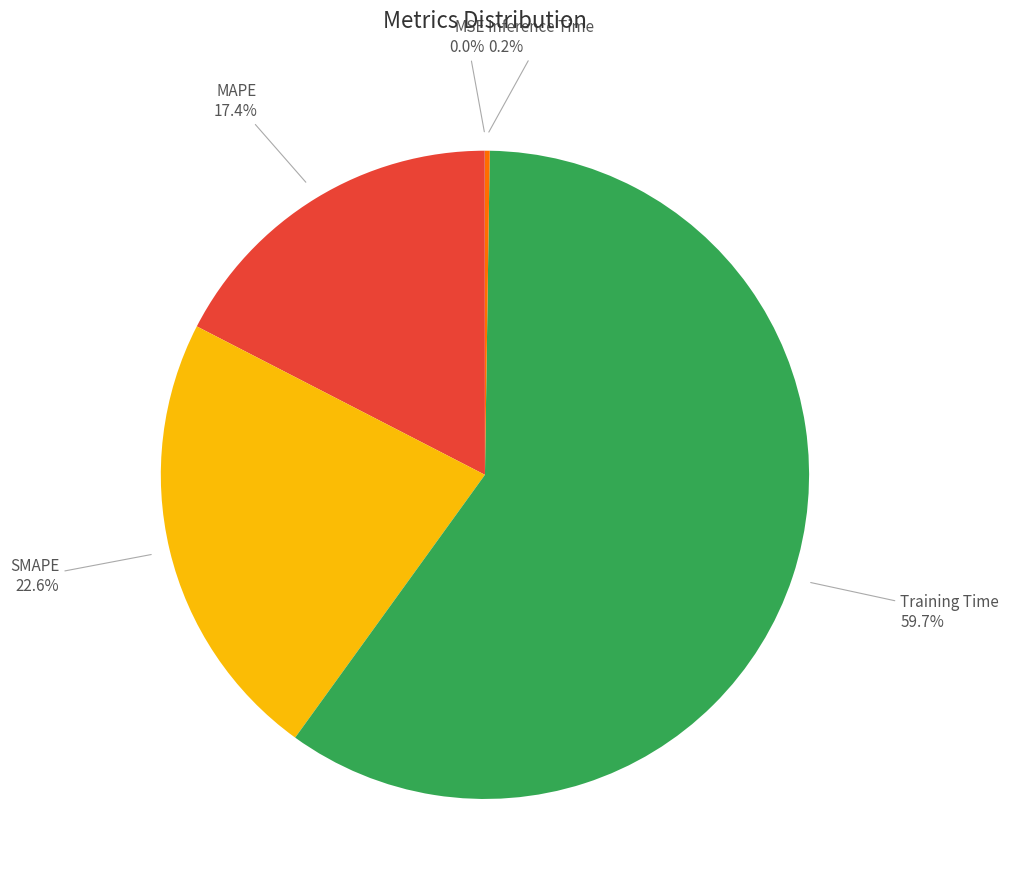

Which slice is the largest?

Training Time